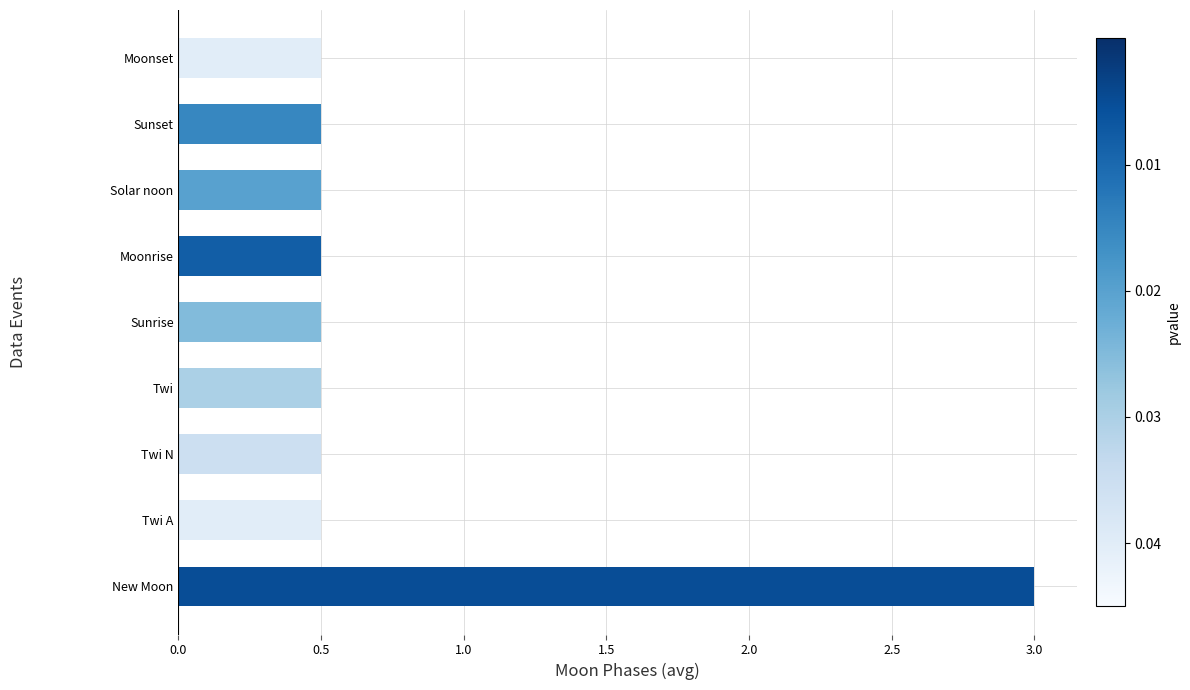

What is the sum of all values?

7.0